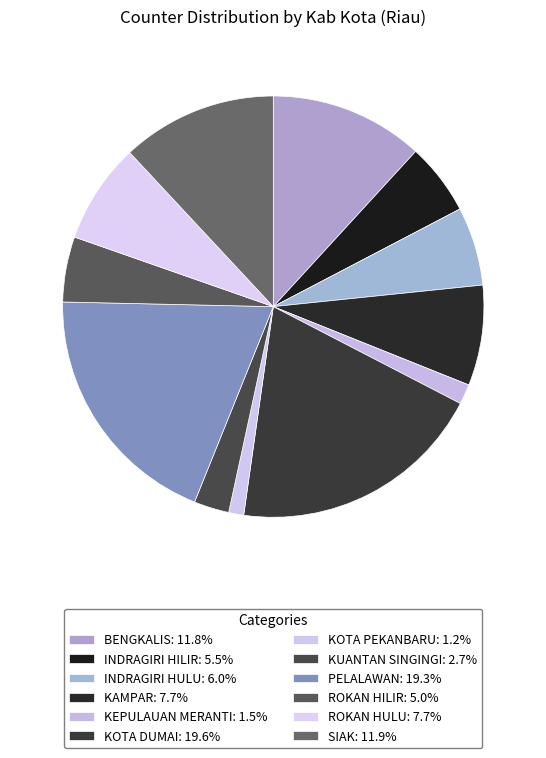

How many slices are in this pie chart?

12